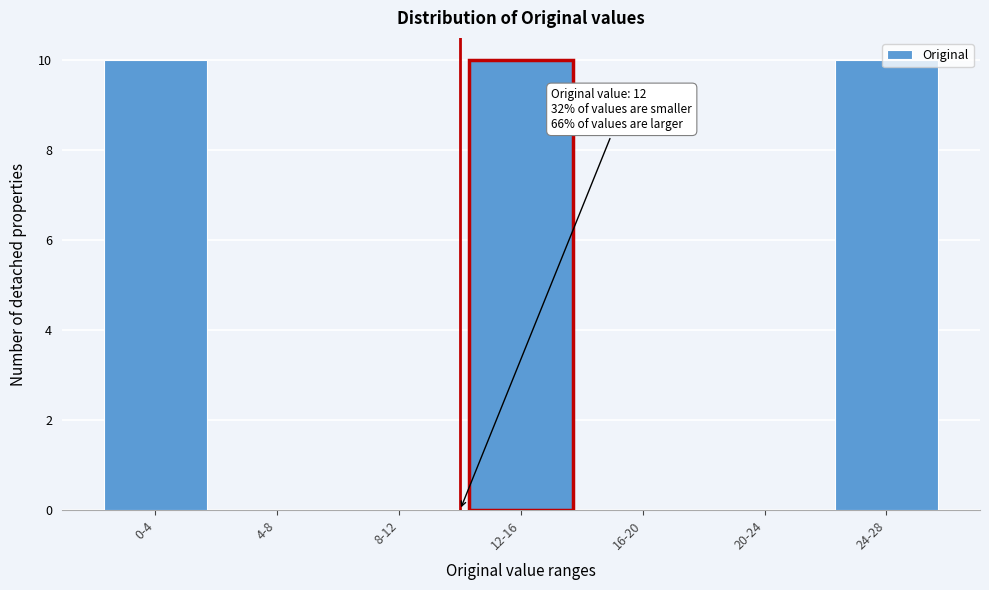

Between 8-12 and 0-4, which is larger?

0-4